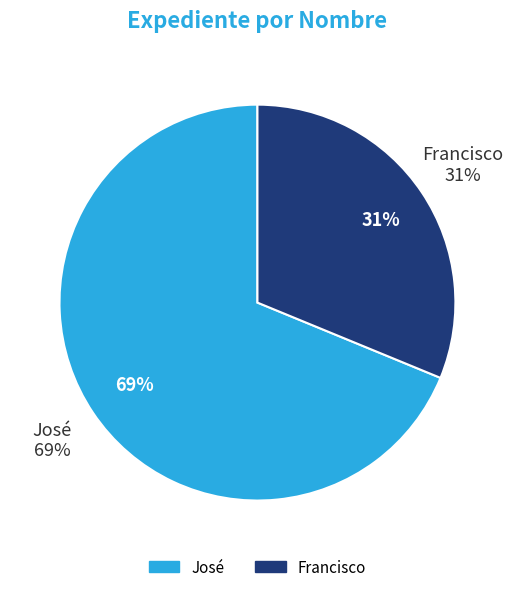

Does Francisco account for over 50% of the chart?

No